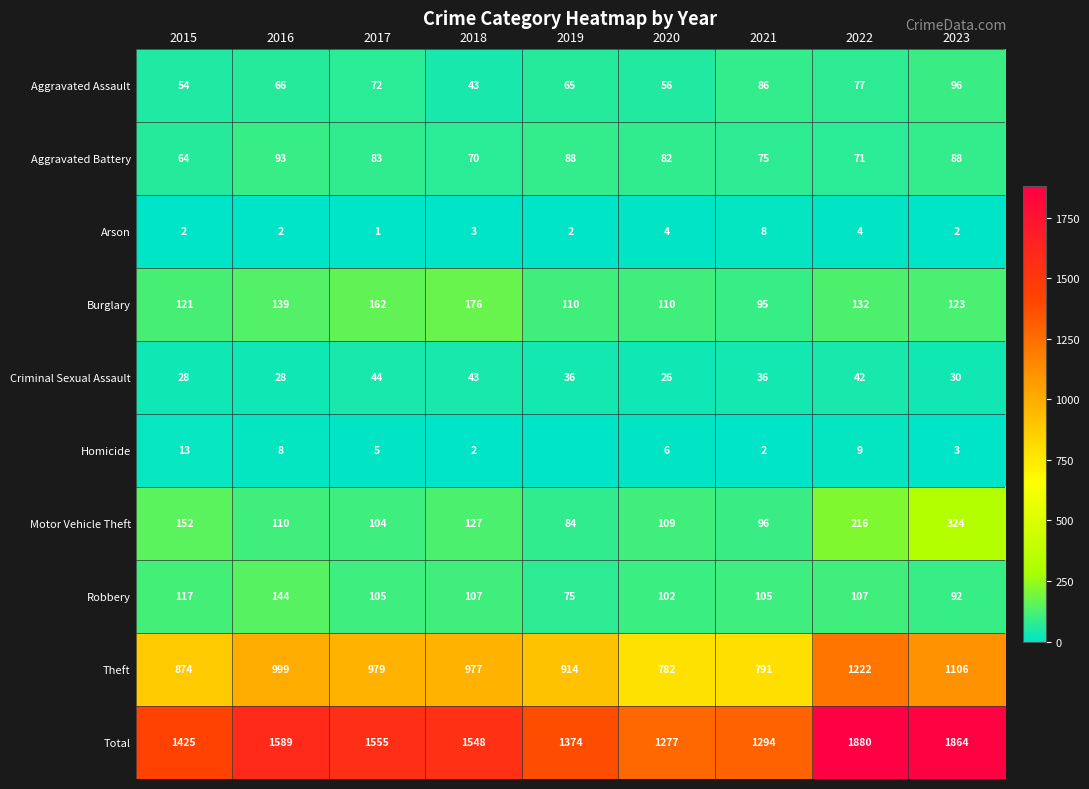

Which series changed the most between 2018 and 2021?

Total